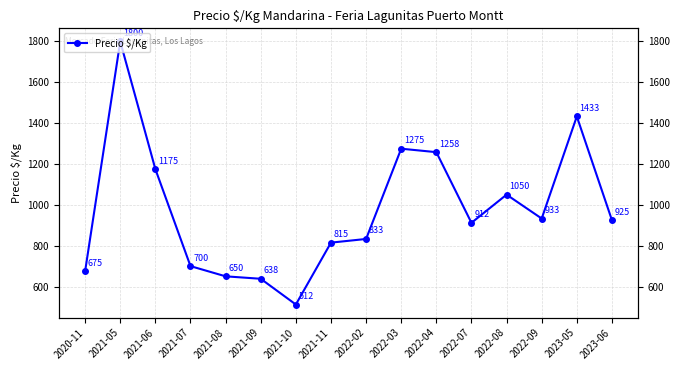

True or false: the data has more than 1 interior local peaks.

True